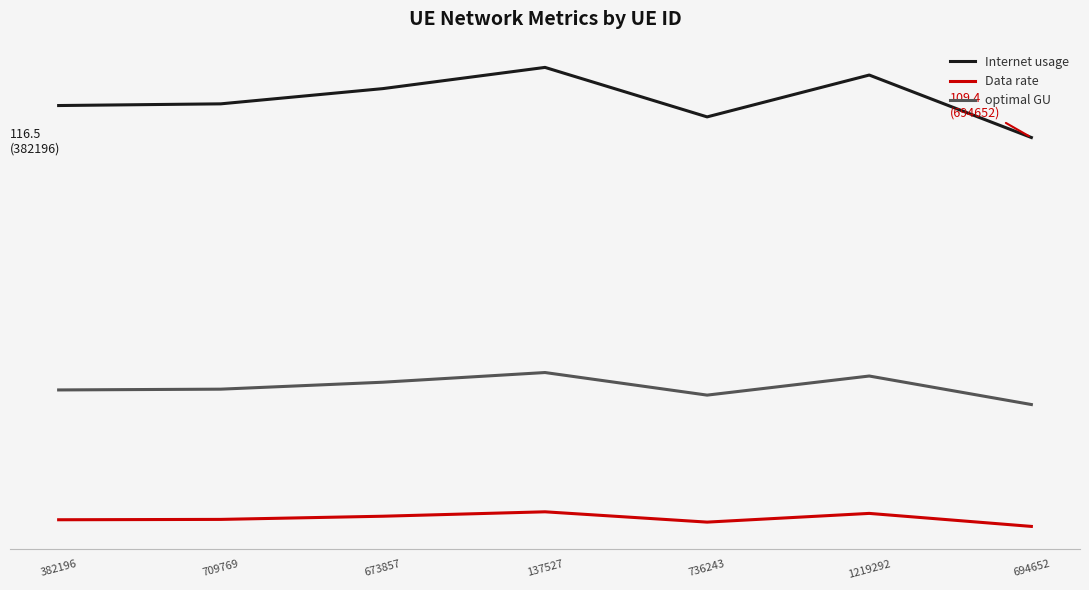

How many categories are shown in the chart?

7